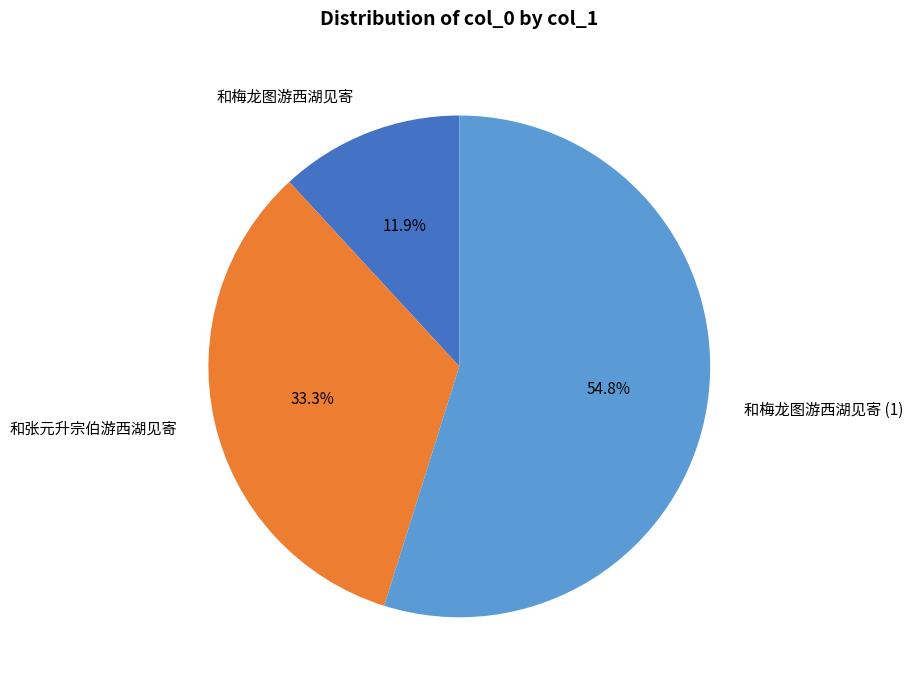

What percentage is the 和梅龙图游西湖见寄 slice, to the nearest percent?

12%